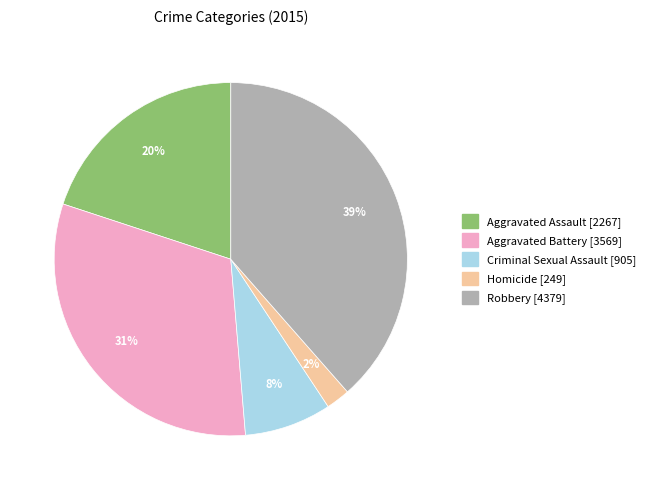

Does Aggravated Battery account for over 50% of the chart?

No